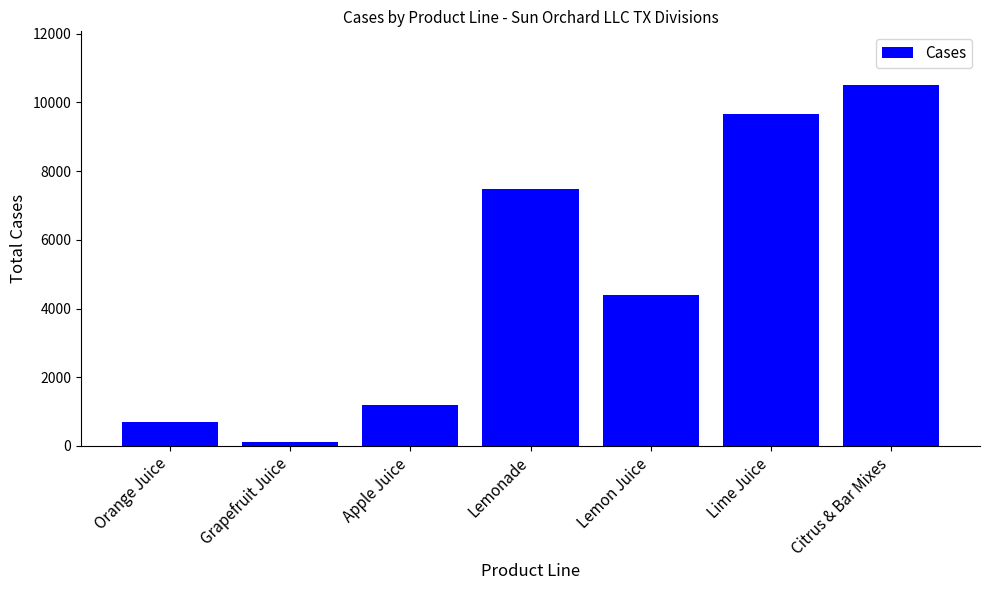

What is the label of the 7th bar from the right?

Orange Juice